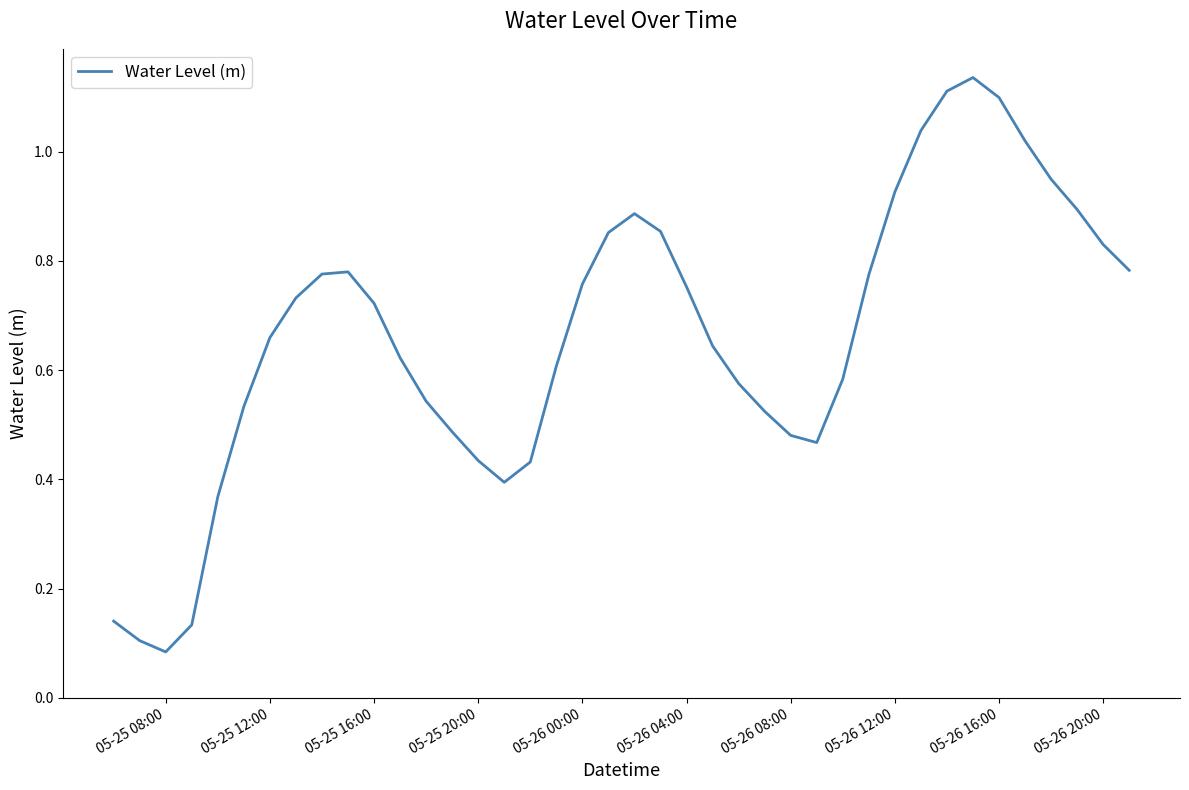

What is the sum of all values?

26.5